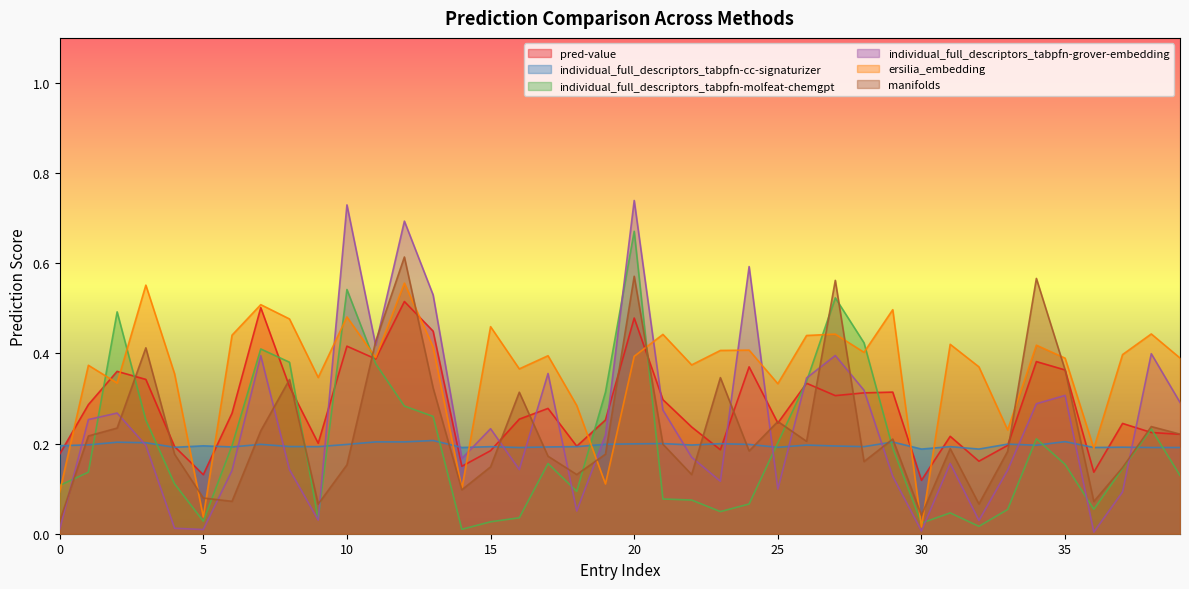

Is it true that individual_full_descriptors_tabpfn-cc-signaturizer equals 0.1 at 20?

False